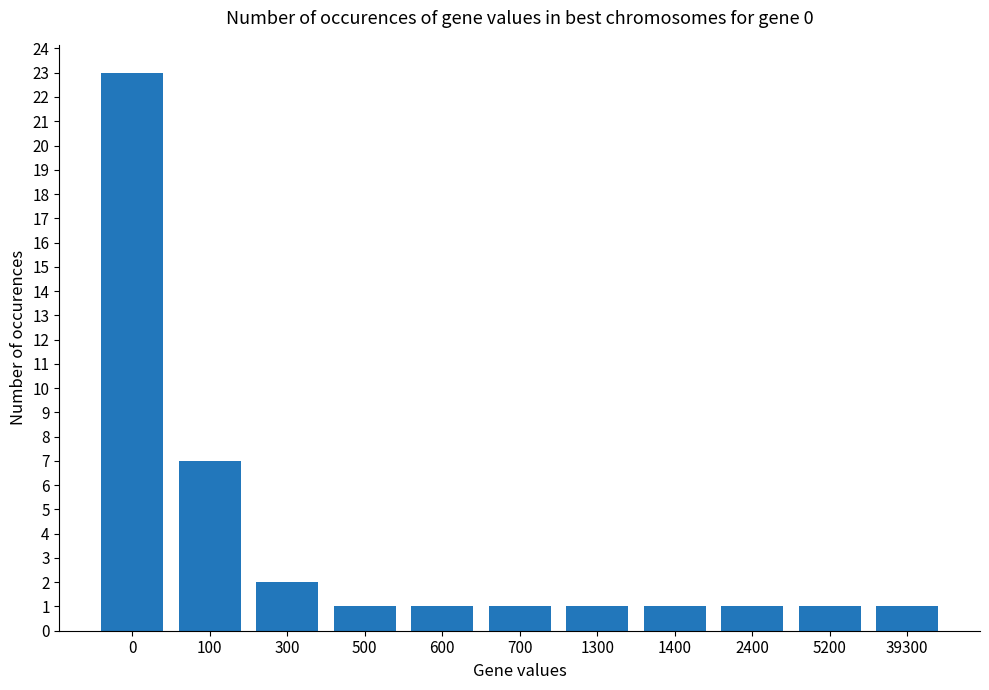

What is the sum of the values at 39300 and 0?

24